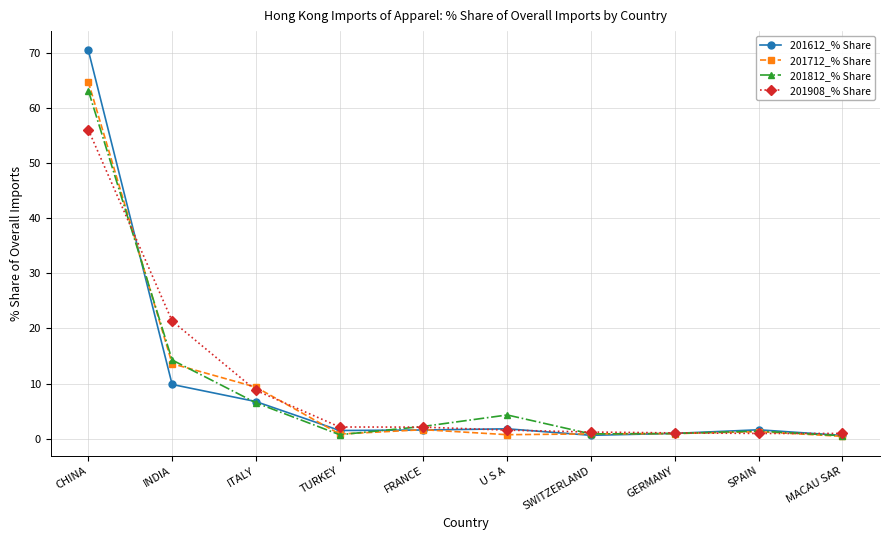

What is the greatest value displayed?

70.5